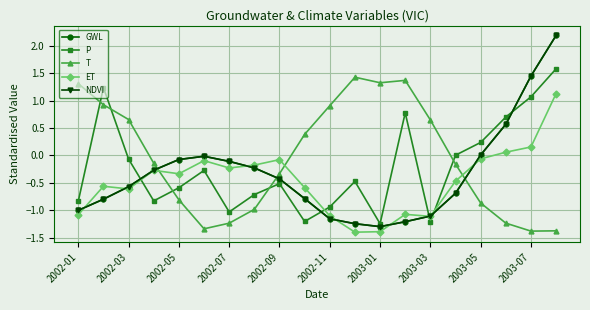

Does the chart have visible grid lines?

Yes